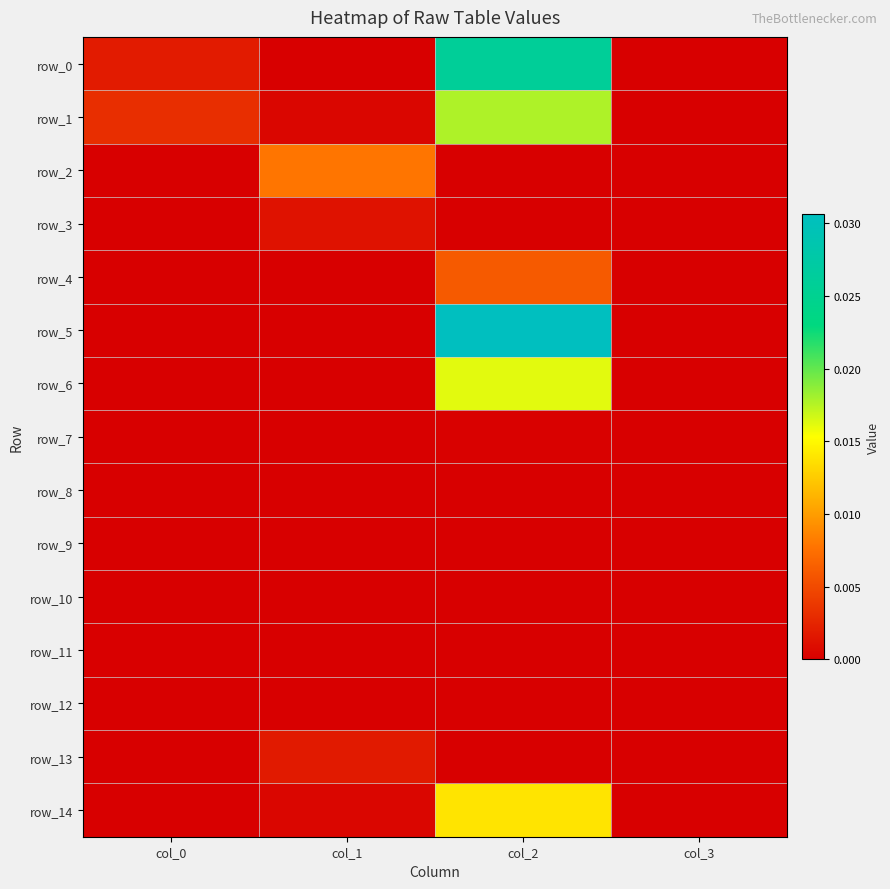

Is the value of row_6 at col_1 greater than the value of row_2 at col_2?

No